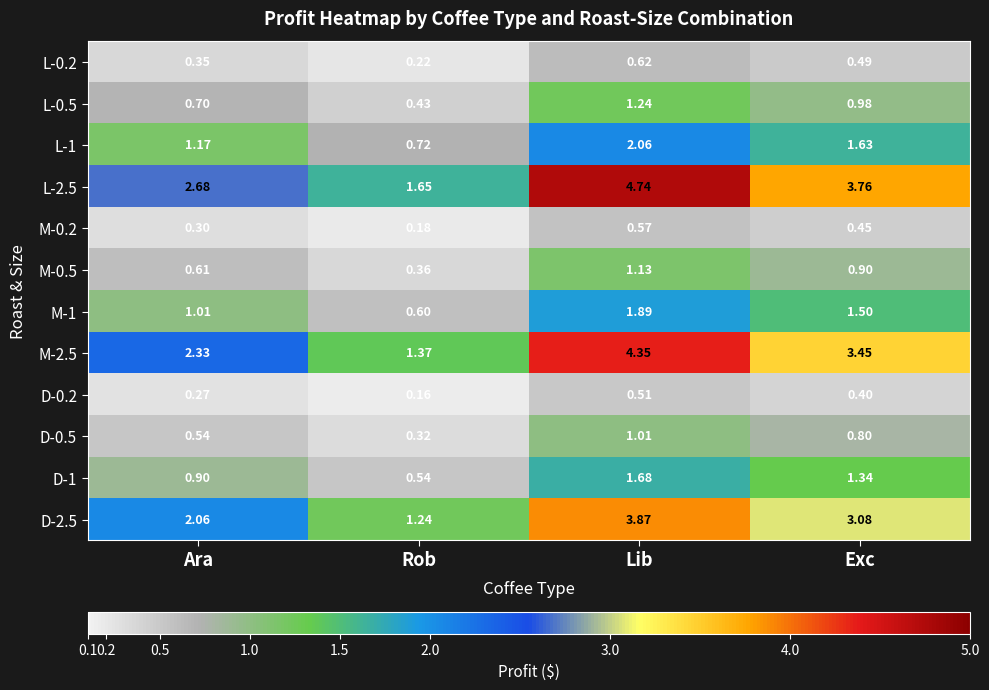

Rank the categories by D-2.5 value from lowest to highest.

Rob, Ara, Exc, Lib